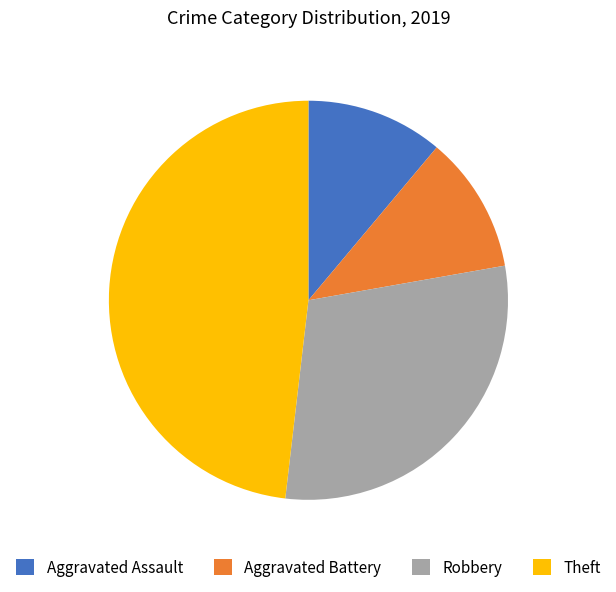

Combined, do Theft and Robbery account for over 50%?

Yes